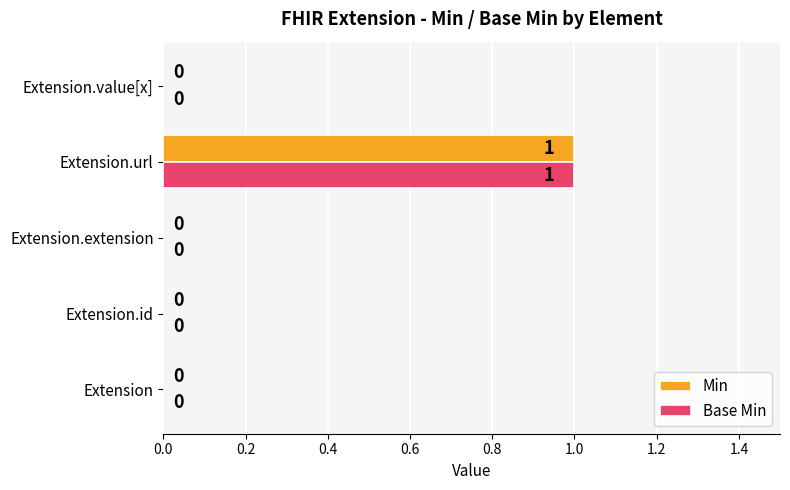

At which category is the sum across all series the highest?

Extension.url